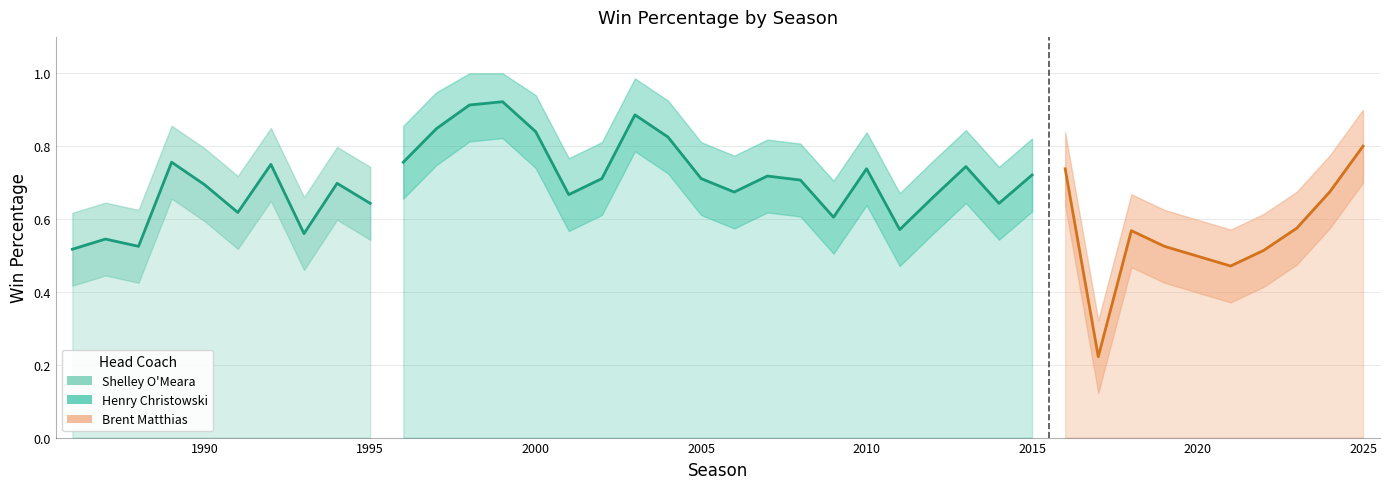

What is the sum of the win_perc_upper values at 2015 and 2011?

1.5